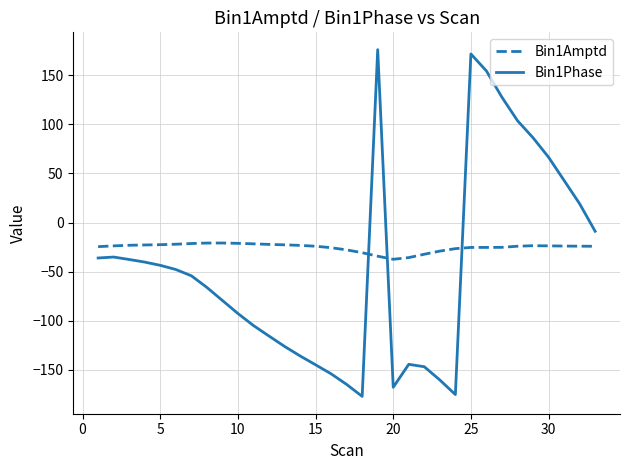

Which series has the largest total across all categories?

Bin1Amptd